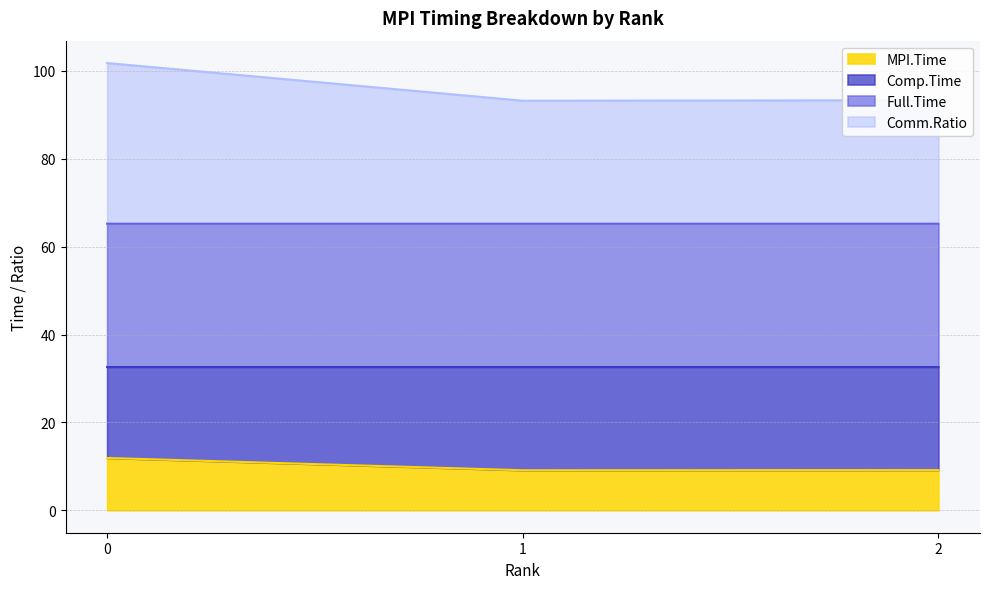

What is the spread (max minus min) of values at 1?

84.1